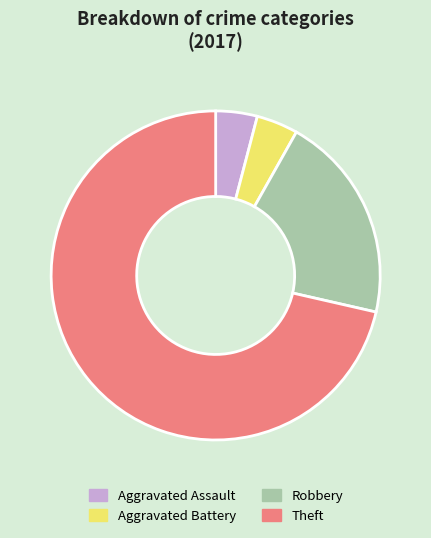

Is the sum of Aggravated Battery and Theft greater than half?

Yes